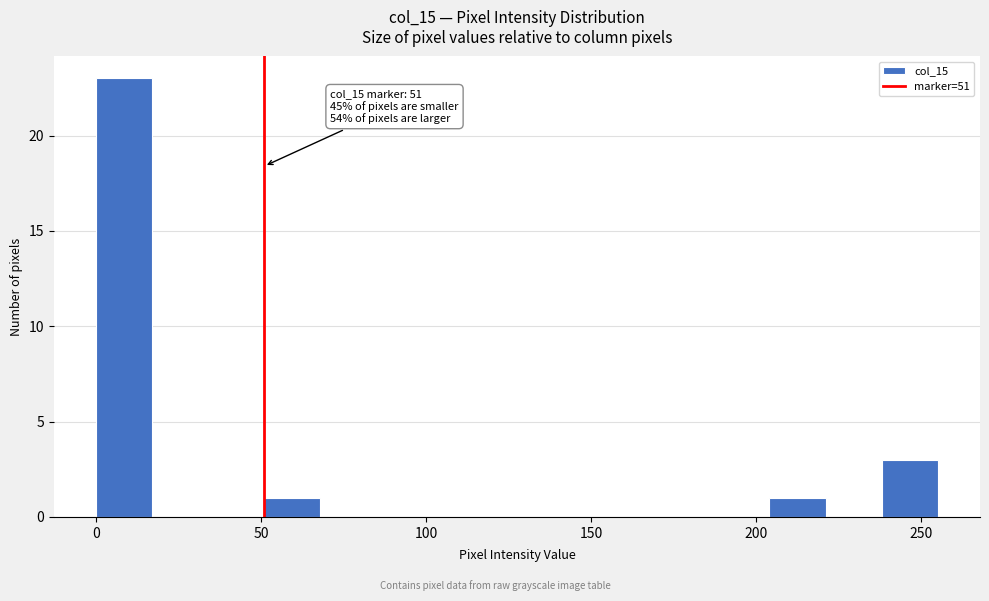

Read against the x-axis, roughly where is the centre of the tallest bar?

10